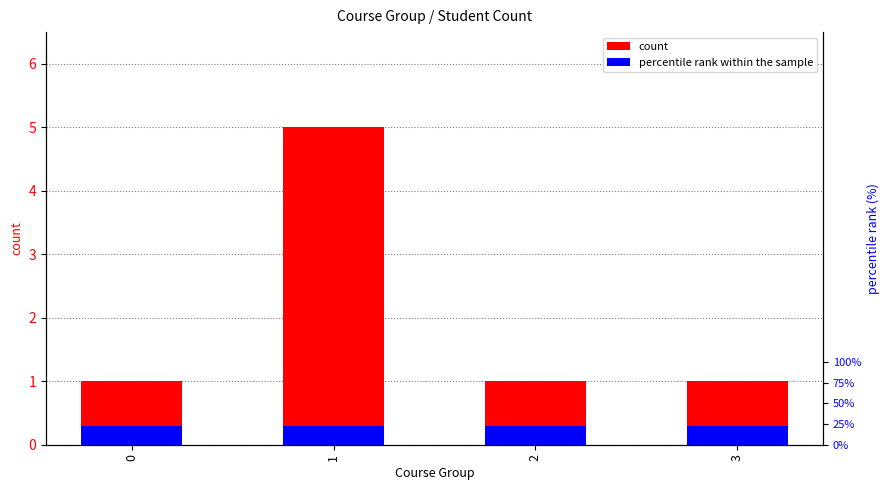

Between 2 and 3, which is larger?

2